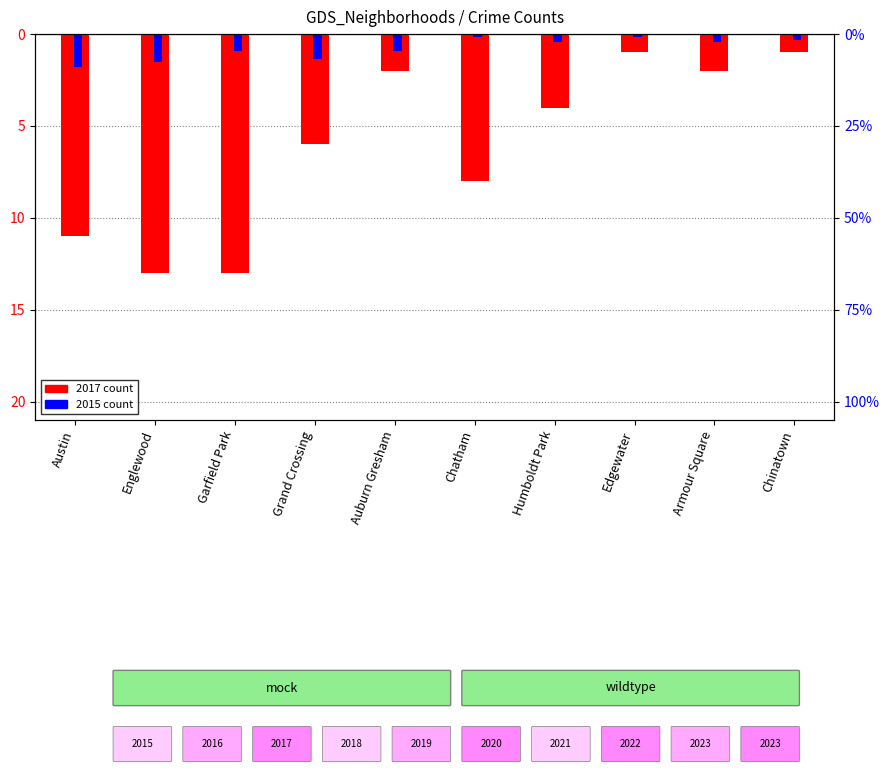

What is the value of the 2017 count bar at the 3rd from the left?

-13.0